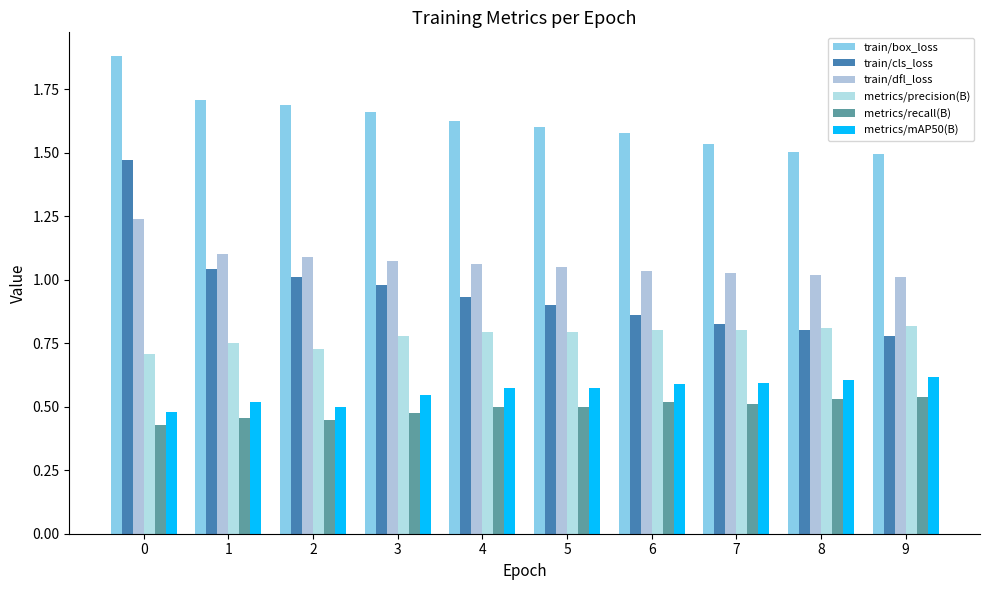

What are all the series names shown in the legend?

train/box_loss, train/cls_loss, train/dfl_loss, metrics/precision(B), metrics/recall(B), metrics/mAP50(B)